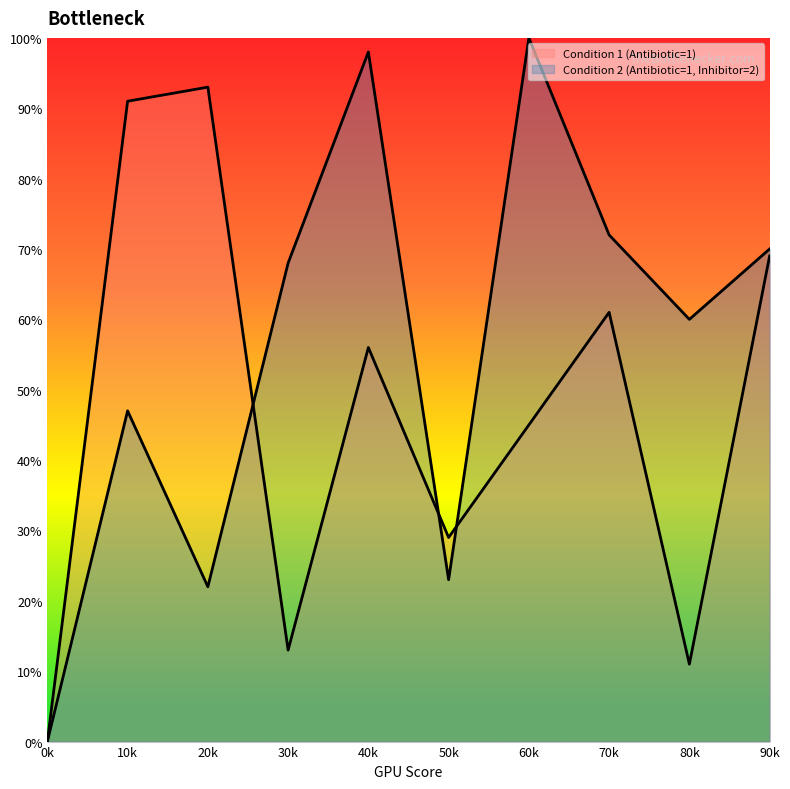

Between which two adjacent categories do Condition 2 (Antibiotic=1, Inhibitor=2) and Condition 1 (Antibiotic=1) first intersect?

20k and 30k